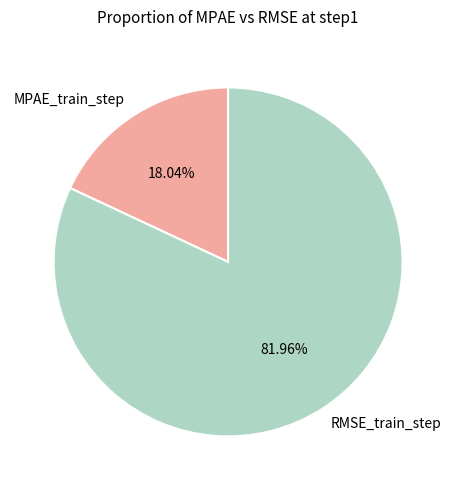

Between RMSE_train_step and MPAE_train_step, which is larger?

RMSE_train_step